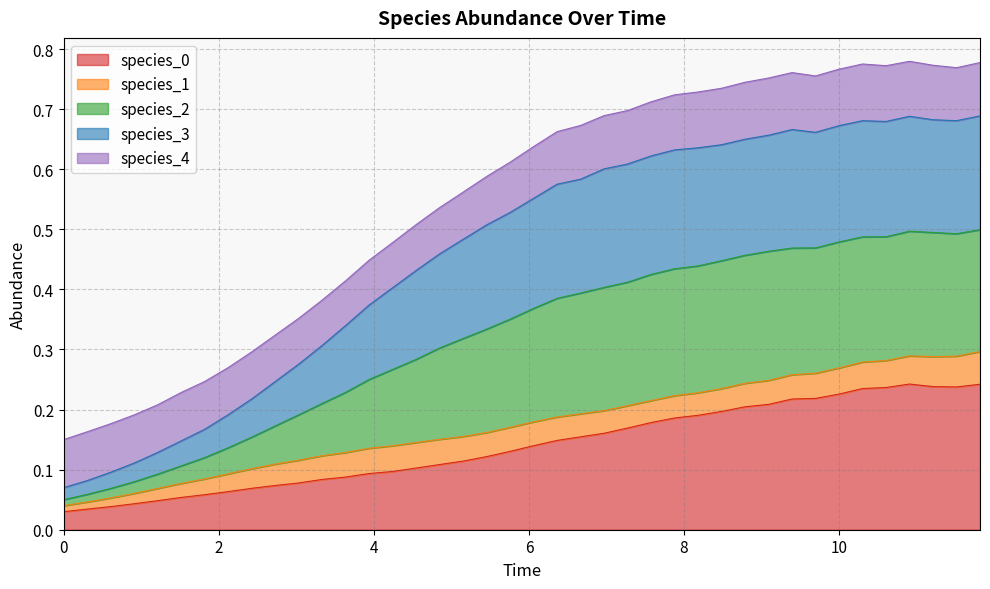

True or false: species_3 and species_0 cross at least once.

False